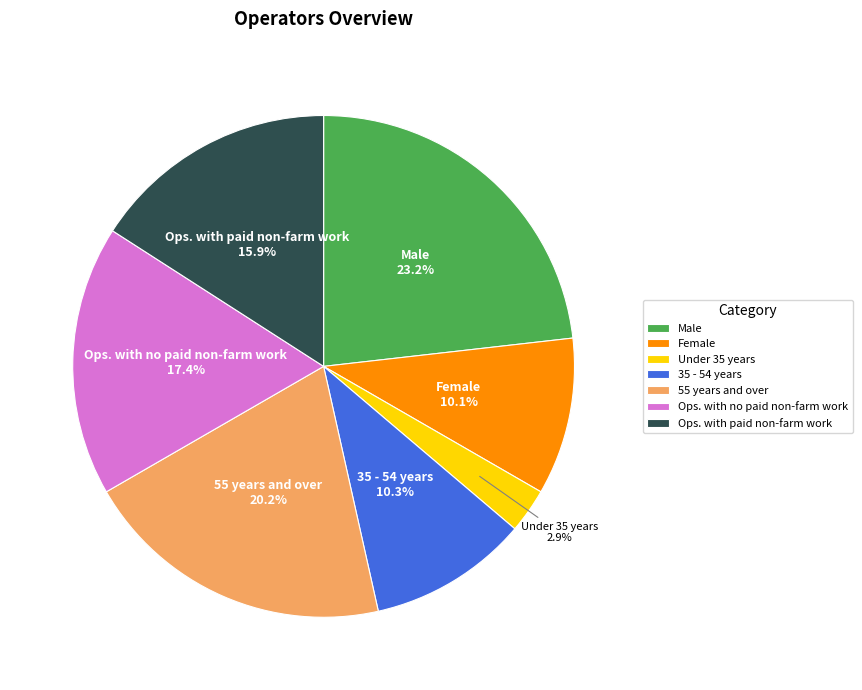

Is the sum of Male and Ops. with paid non-farm work greater than half?

No